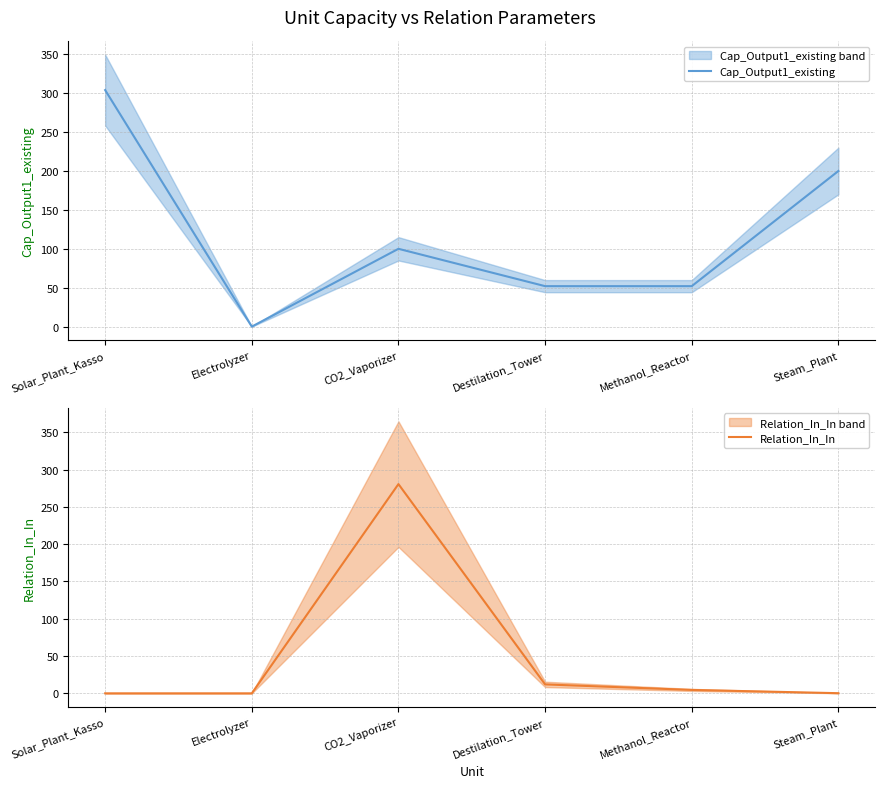

The Relation_In_In series shows 0.0 at Solar_Plant_Kasso. True or false?

True